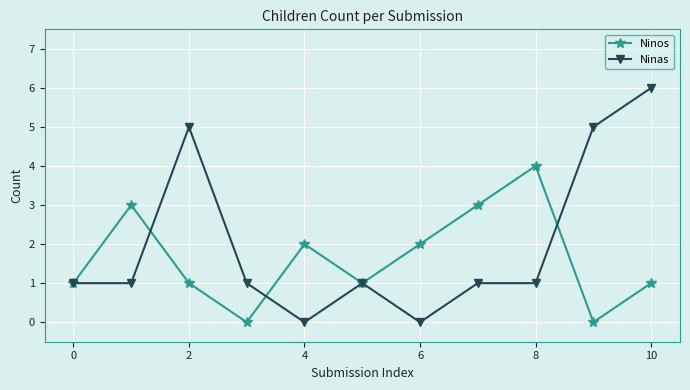

After their last crossing, which series has the higher values: Ninos or Ninas?

Ninas